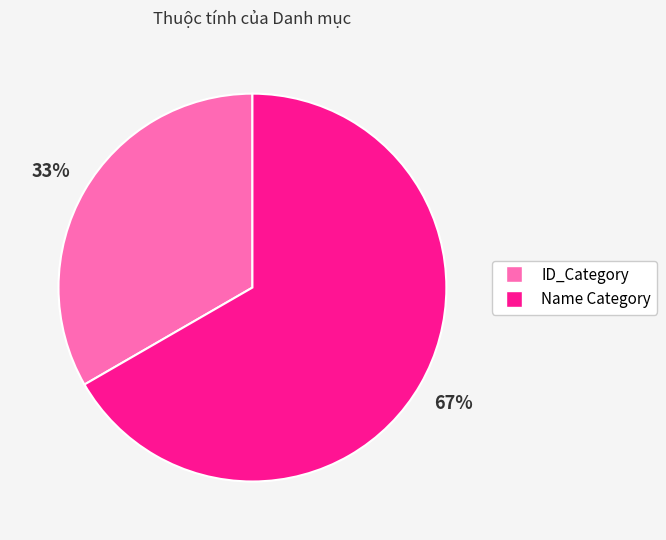

To the nearest percent, what is the combined percentage of Name Category and ID_Category?

100%